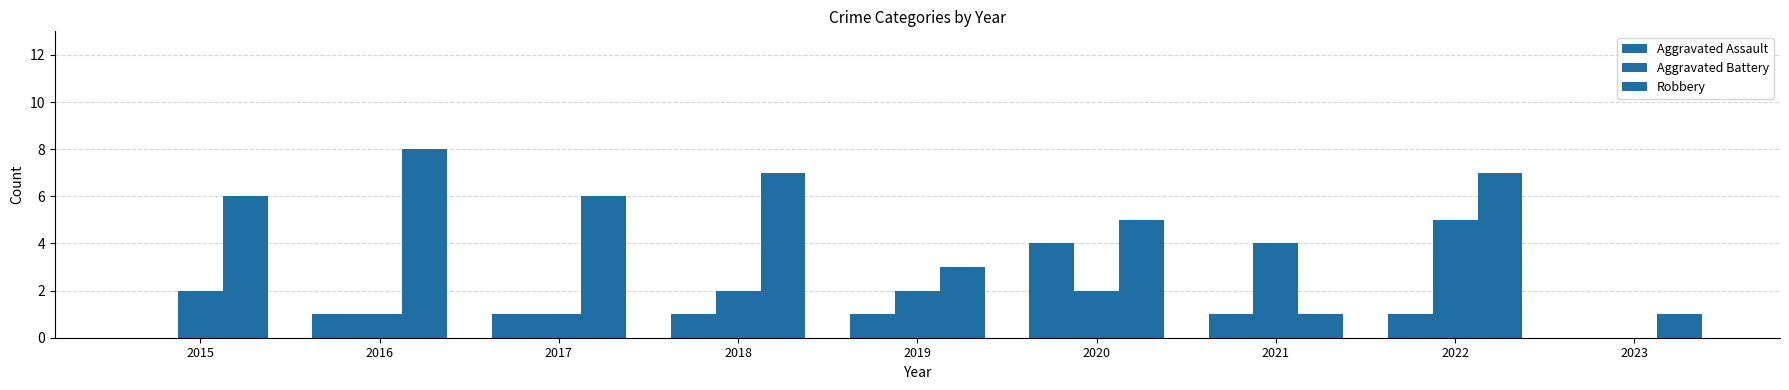

How many groups of bars are there?

9